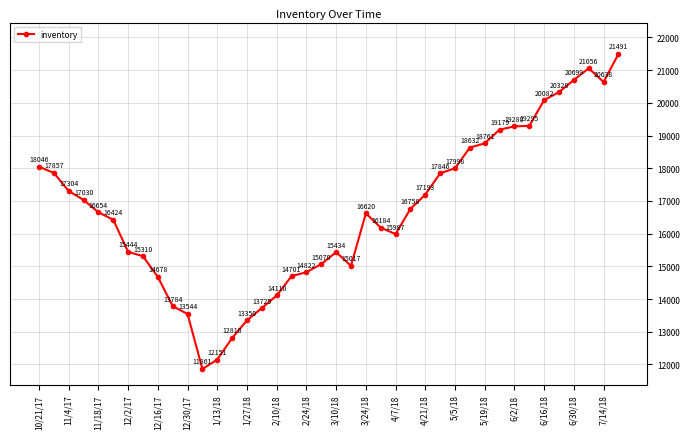

What is the average value?

16679